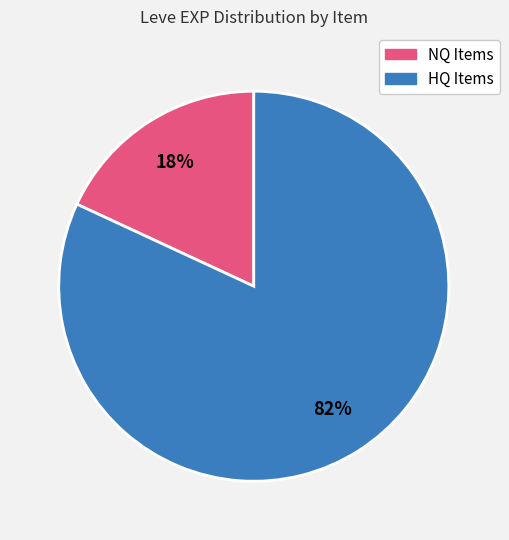

To the nearest percent, what is the average slice percentage?

50%